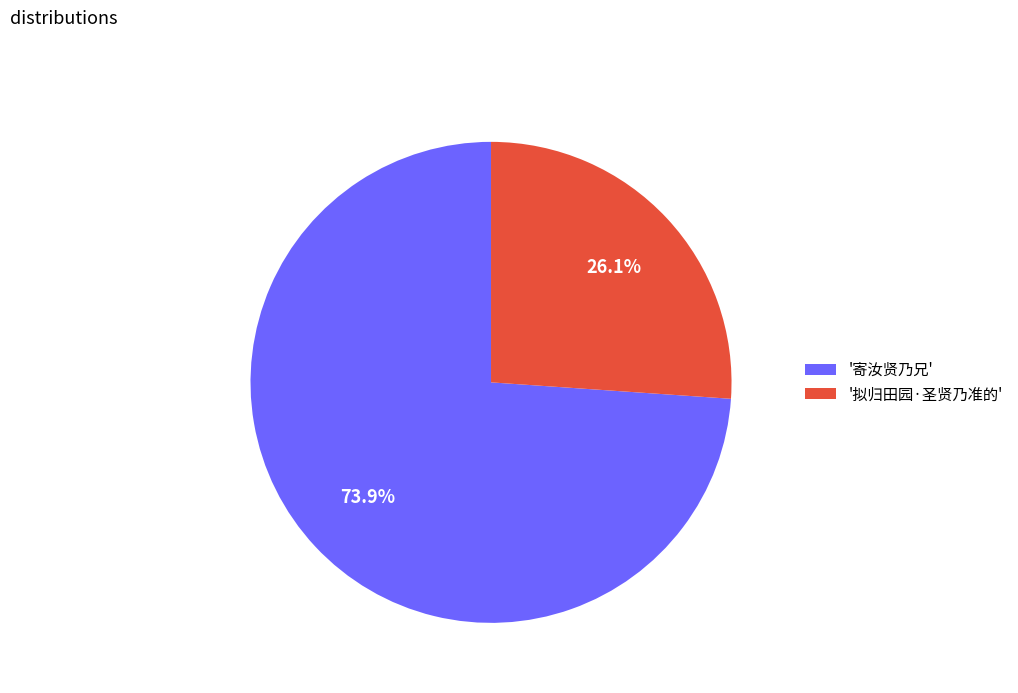

Between '寄汝贤乃兄' and '拟归田园·圣贤乃准的', which is larger?

'寄汝贤乃兄'